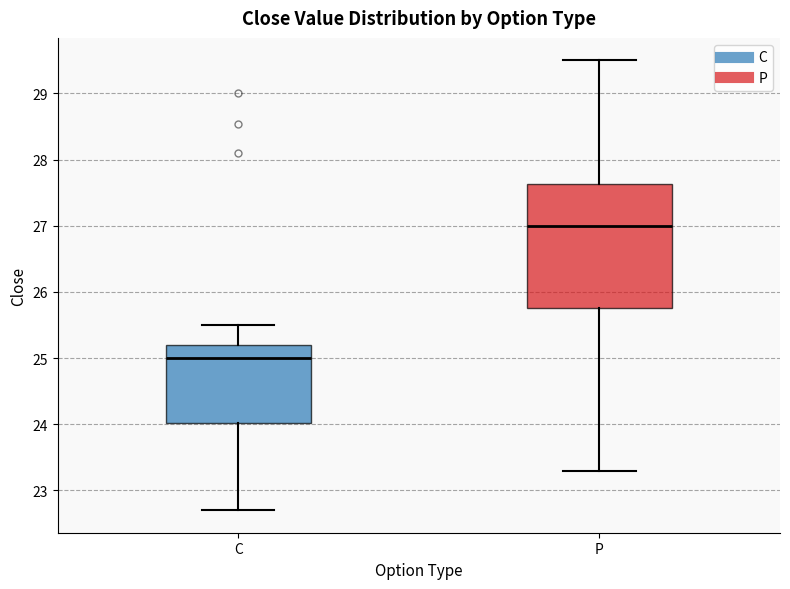

Which box is the tallest, from its lower edge to its upper edge?

P